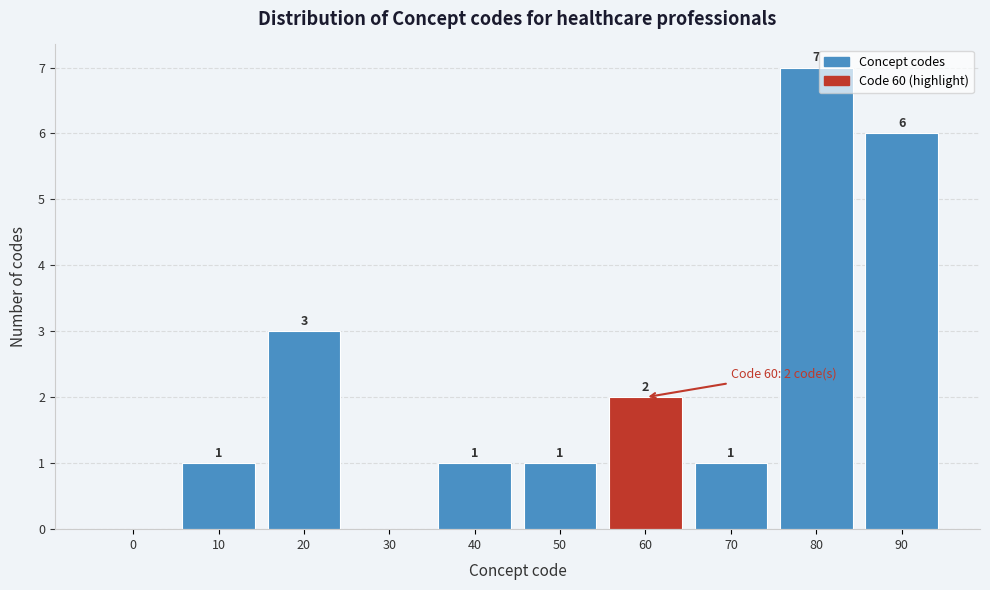

Reading left to right, extract all data points from this chart.

0=0	10=1	20=3	30=0	40=1	50=1	60=2	70=1	80=7	90=6